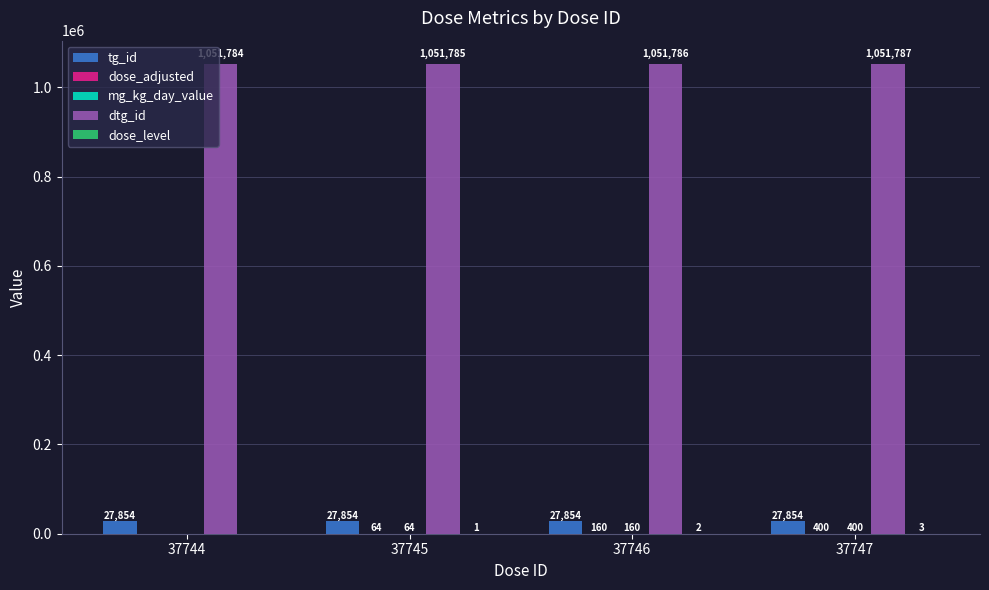

The tg_id series shows 27854 at 37747. True or false?

True